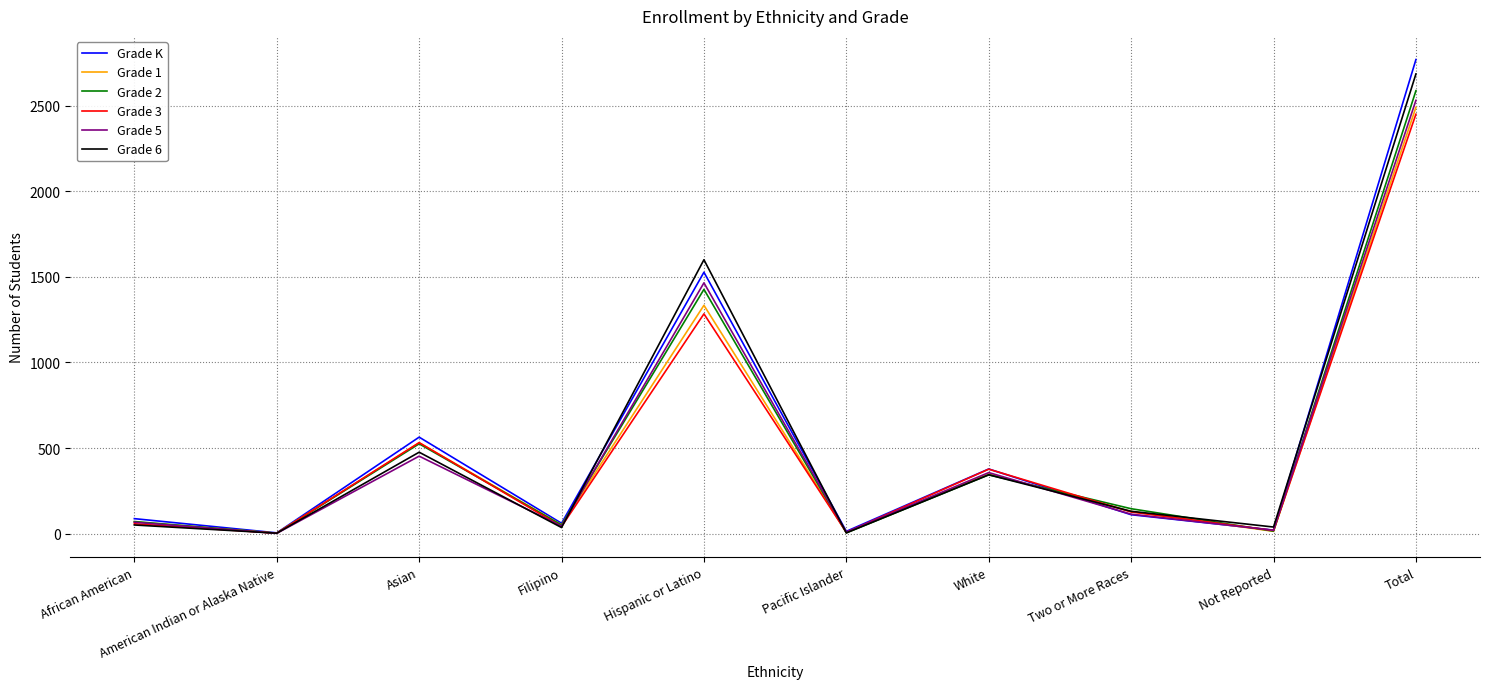

The value of Grade 1 at Pacific Islander is 7. True or false?

True